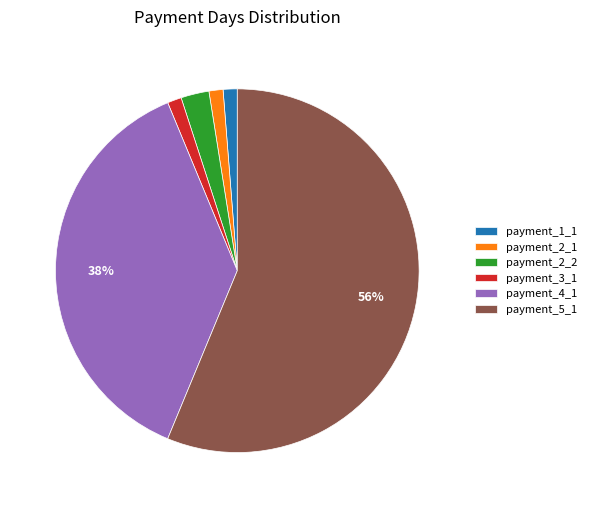

How many slices are in this pie chart?

6